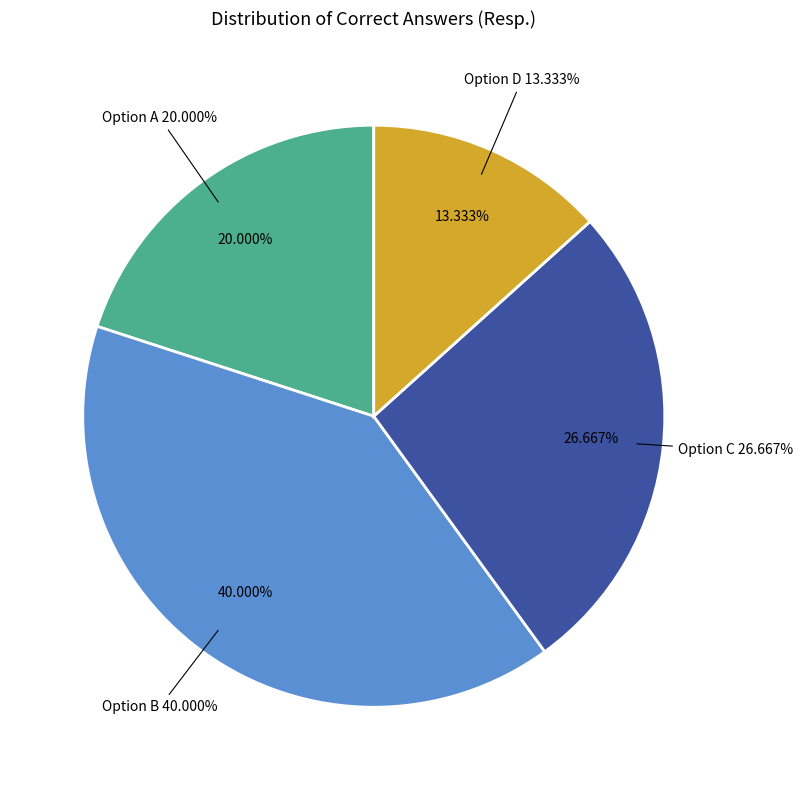

Is there any slice that represents more than half of the pie?

No